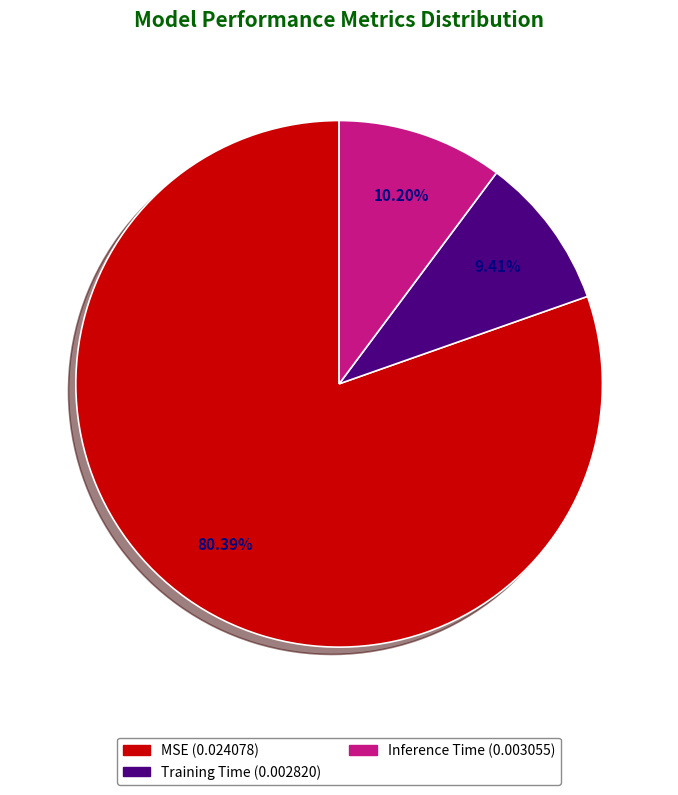

The MSE slice represents 80% of the pie. True or false?

True